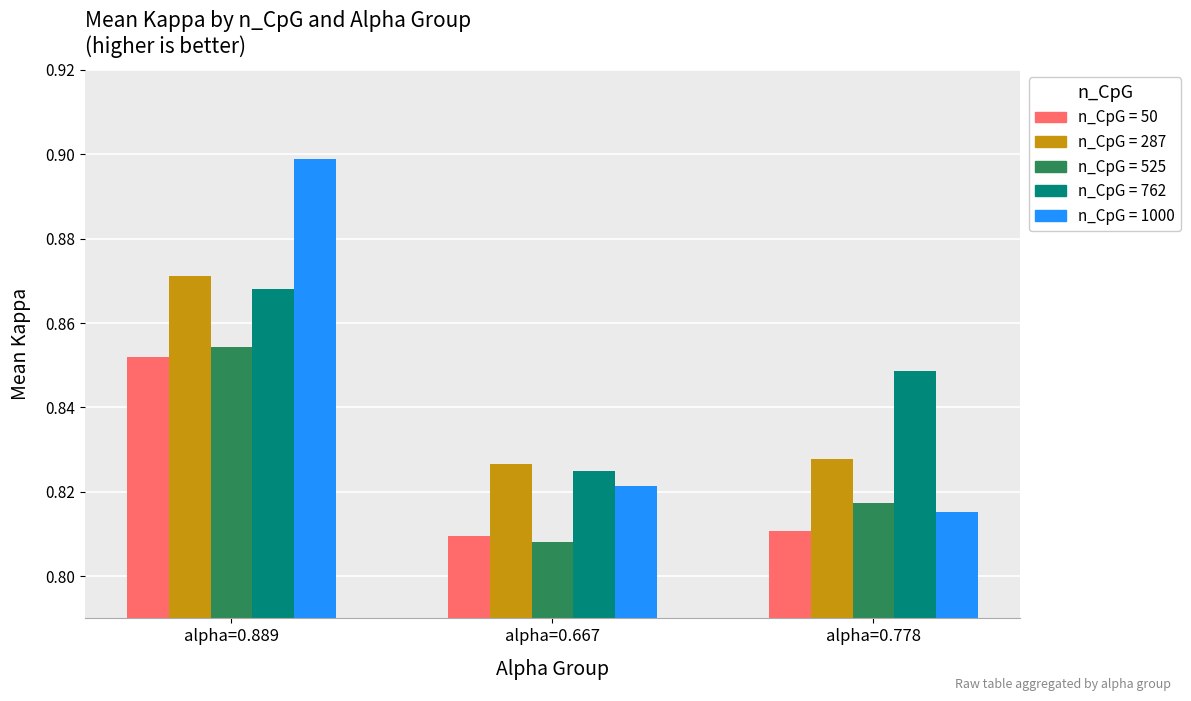

Which category has the highest value across all series?

alpha=0.889